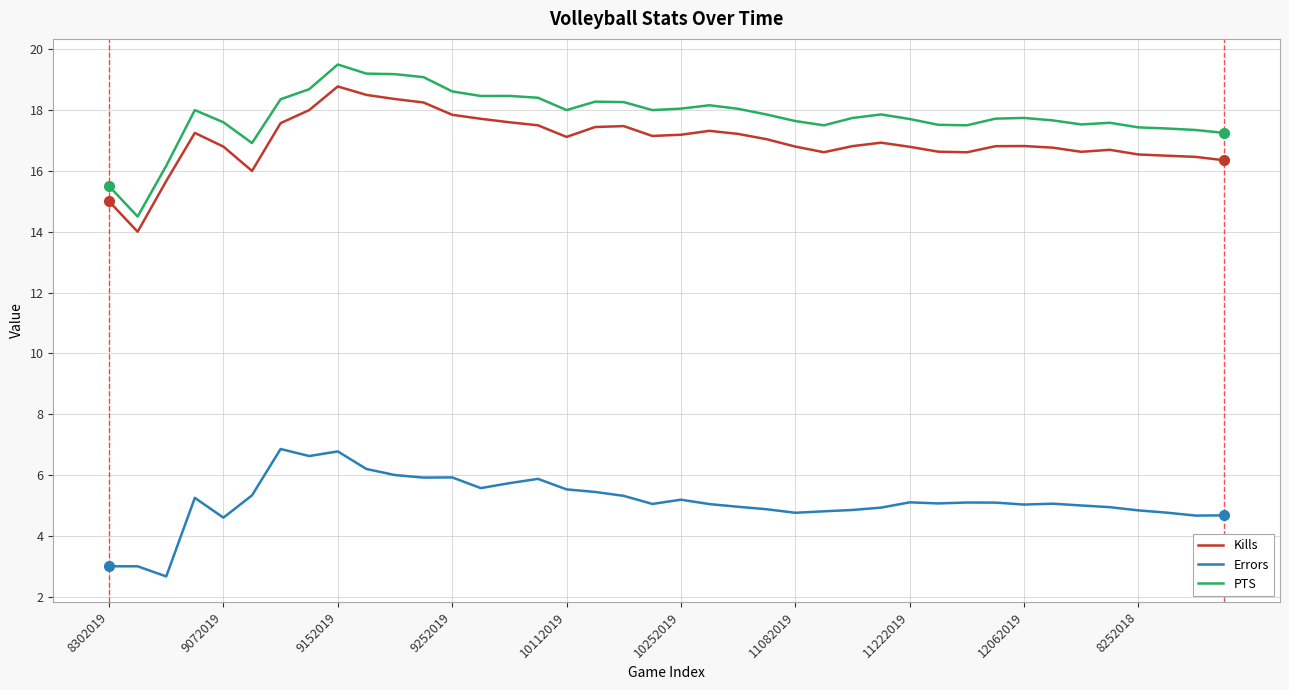

In Kills, how many points are higher than both neighbors (excluding endpoints)?

7